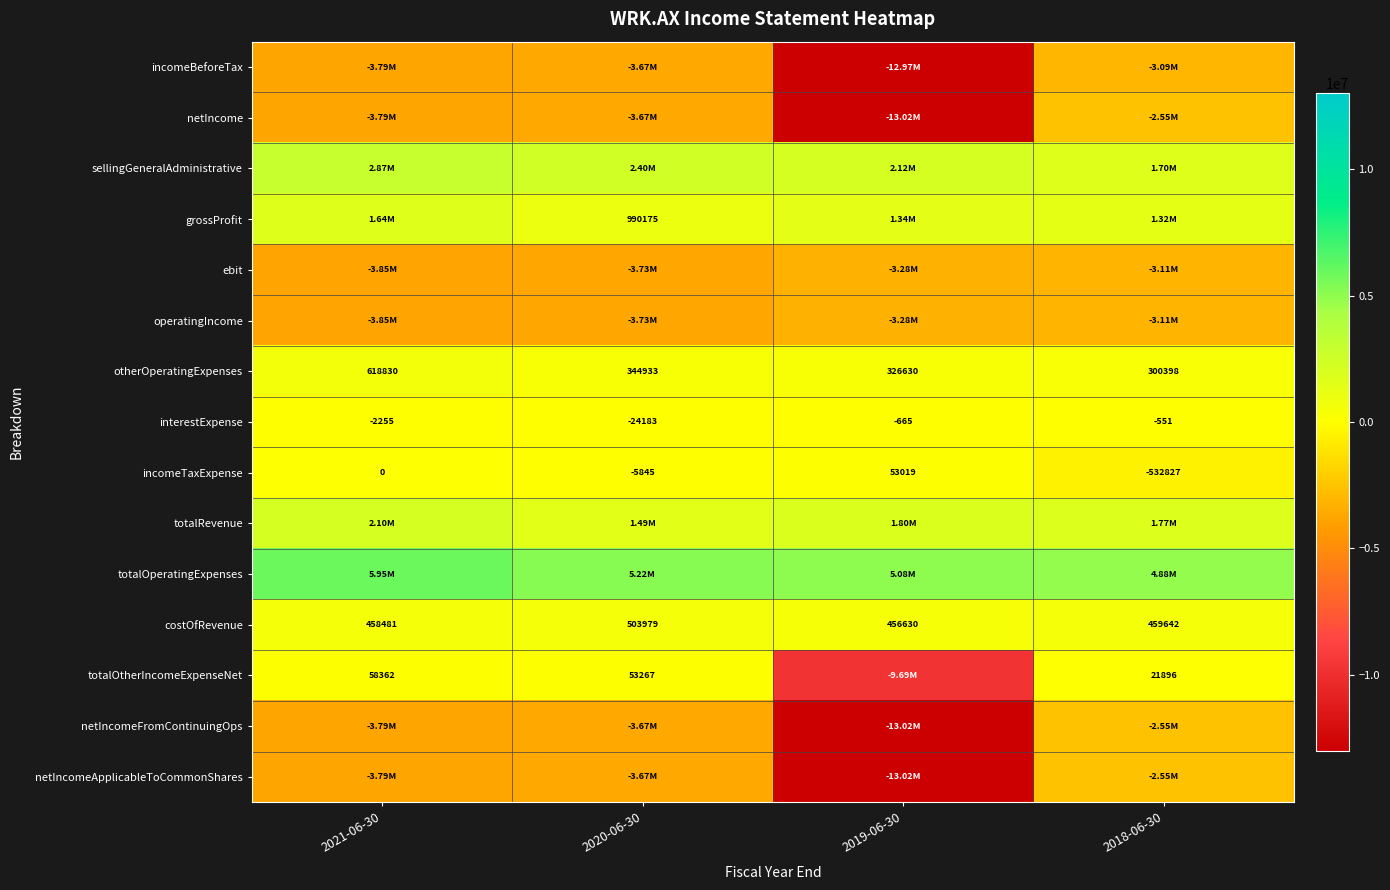

What is the approximate value of costOfRevenue at 2021-06-30?

458481